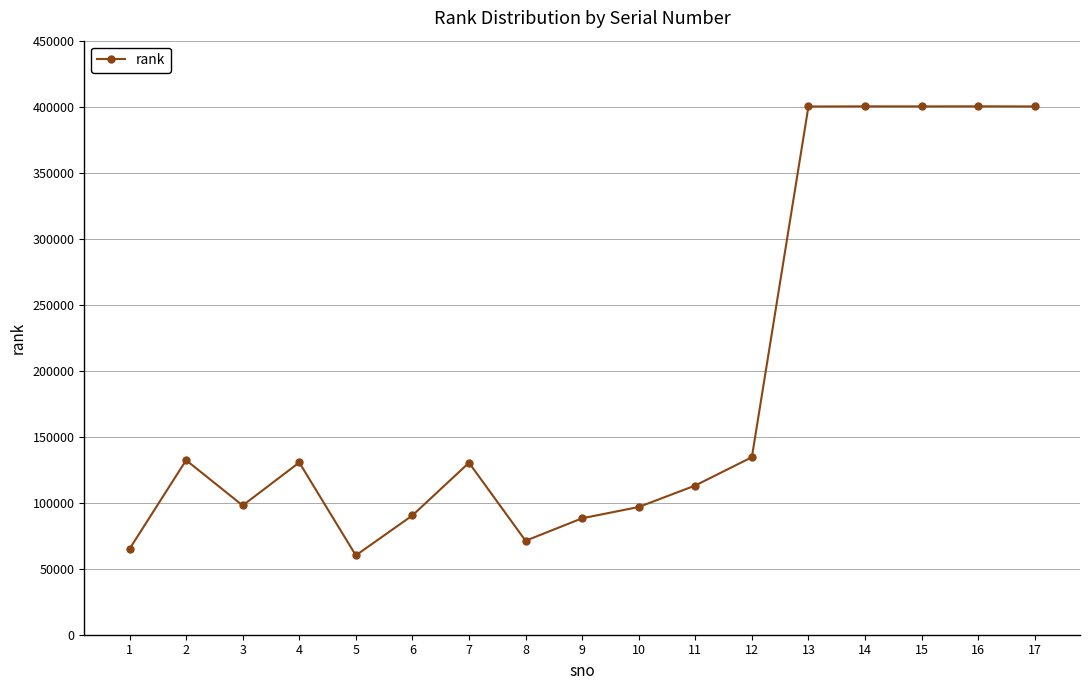

Does the chart display data point markers on the line(s)?

Yes